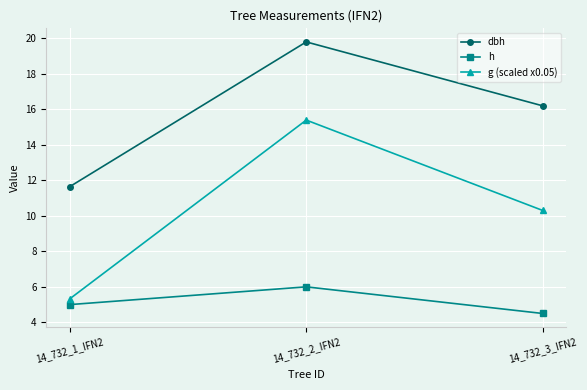

Is the value of h at 14_732_1_IFN2 greater than the value of g (scaled x0.05) at 14_732_1_IFN2?

No